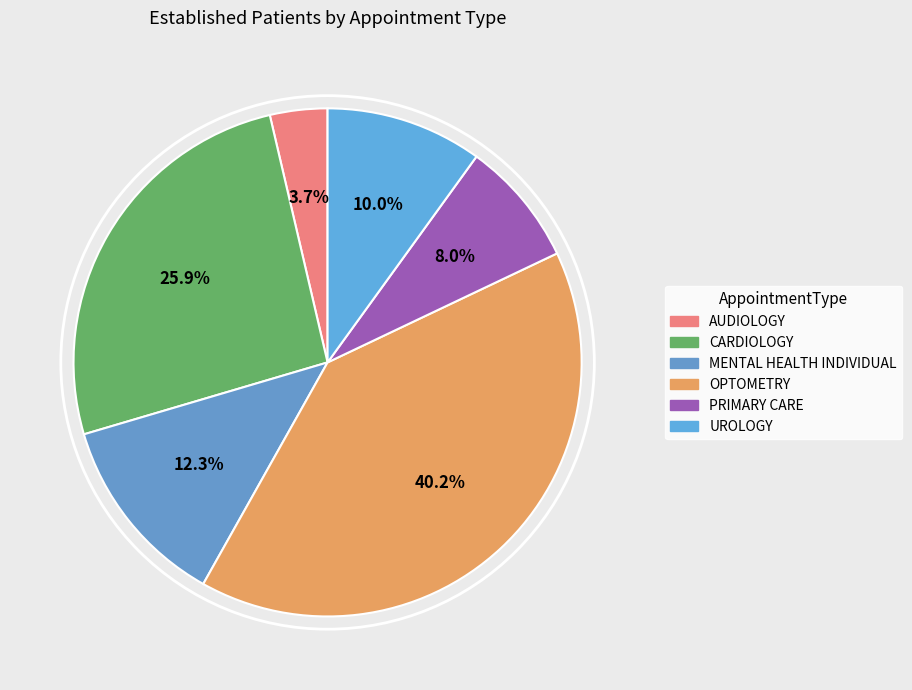

What percentage is the MENTAL HEALTH INDIVIDUAL slice, to the nearest percent?

12%